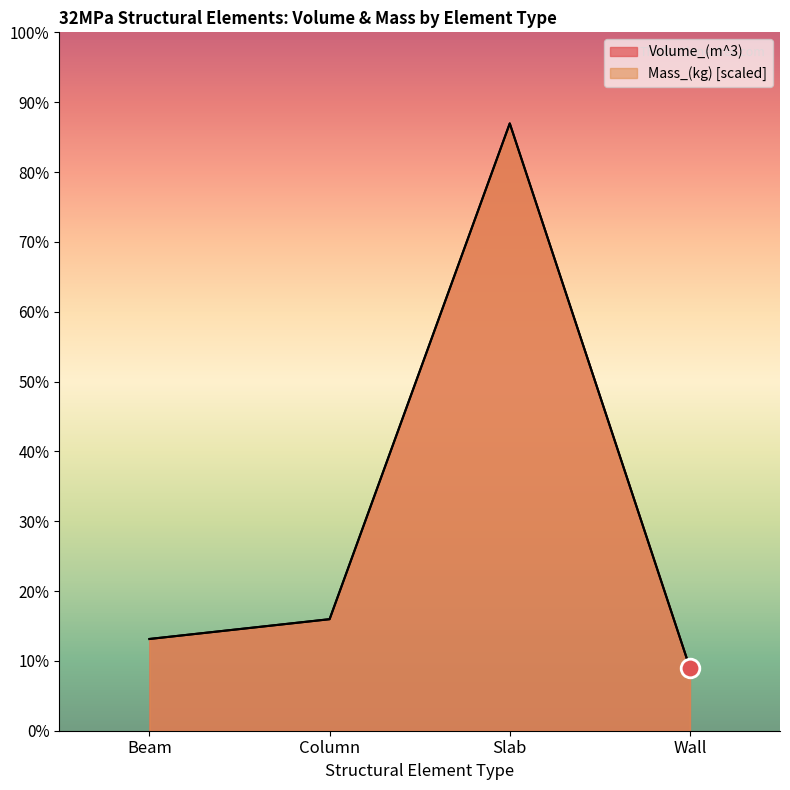

At how many categories does at least one series exceed 2391?

1